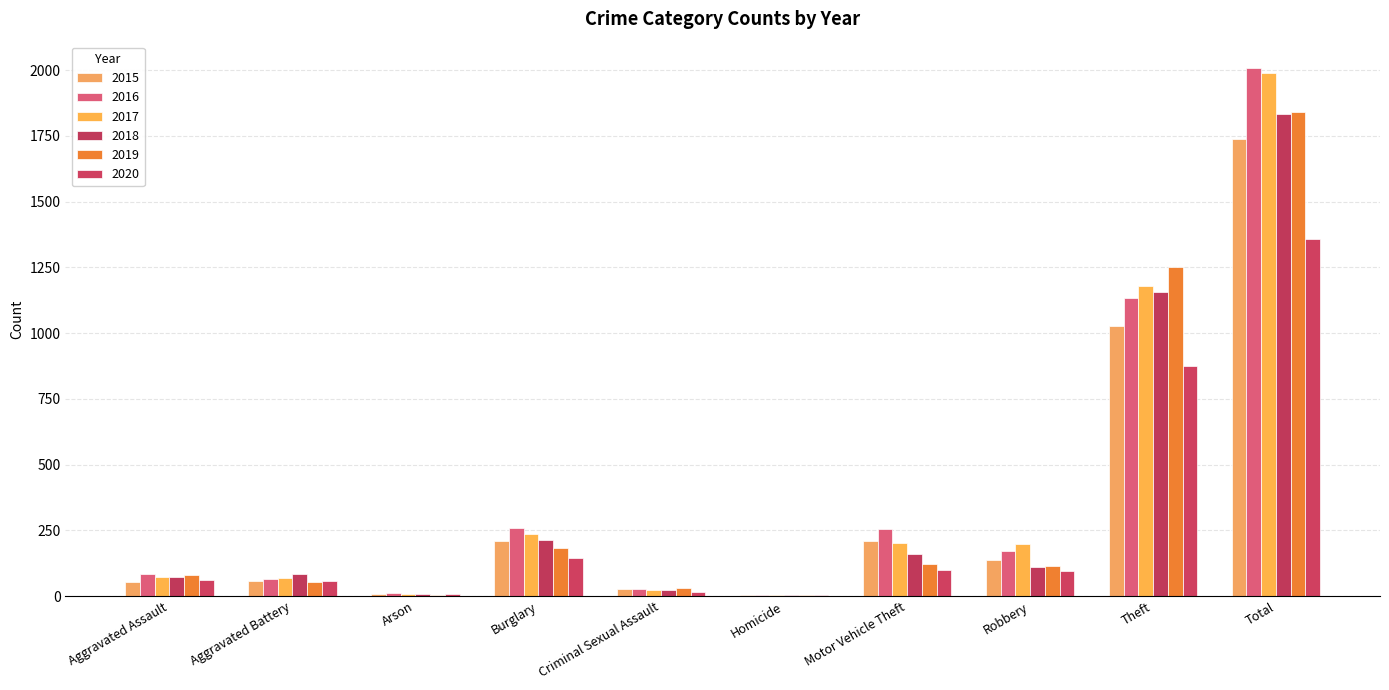

What is the maximum value shown in the chart?

2008